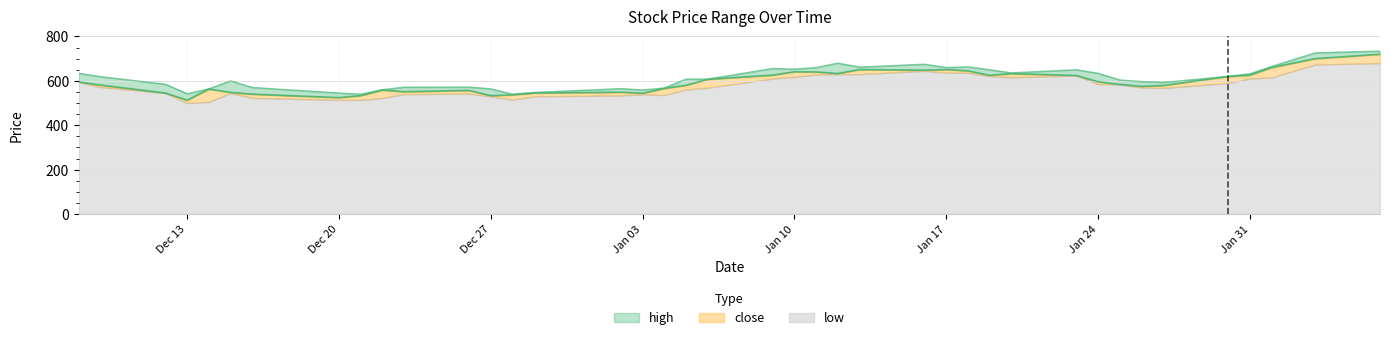

What is the label of the 7th point from the left?

2021-12-16